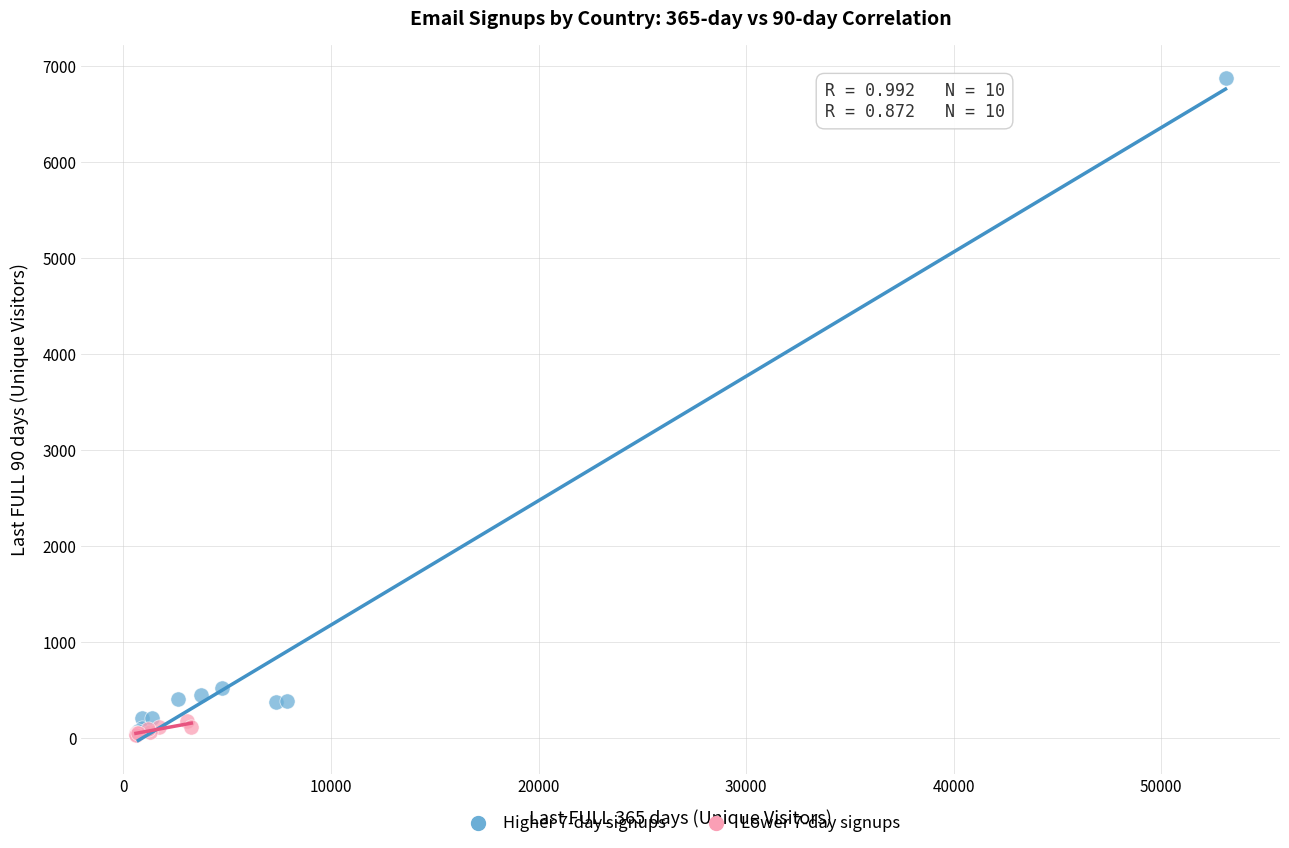

Which series reaches the maximum Y coordinate?

Higher 7-day signups